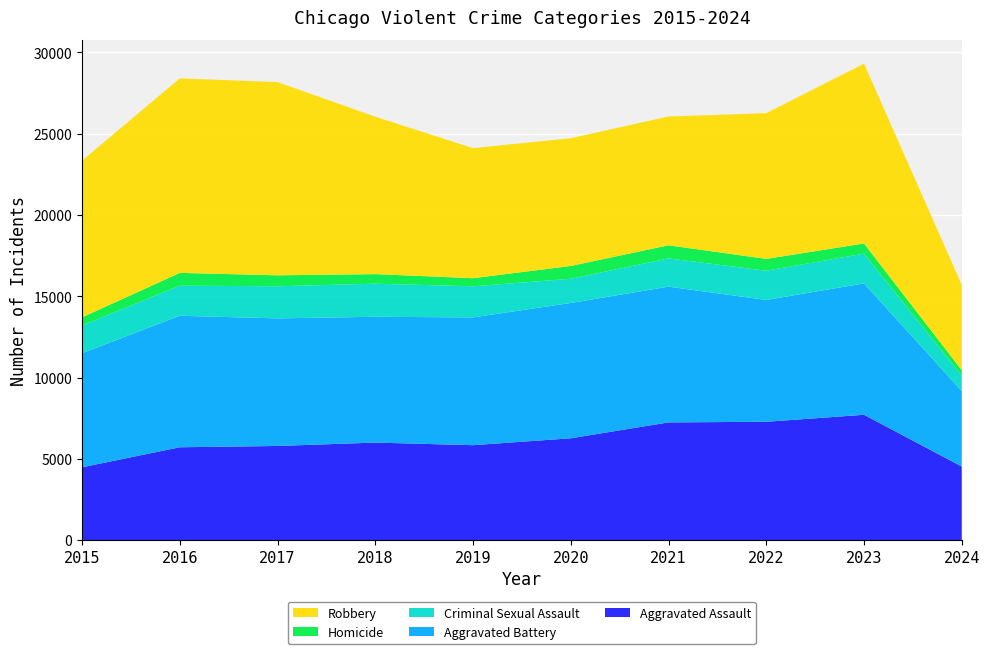

Reading left to right, extract all data points from this chart.

Aggravated Assault: 4480	5713	5793	6001	5841	6265	7242	7280	7710	4529
Aggravated Battery: 7019	8086	7845	7735	7858	8320	8347	7491	8080	4644
Criminal Sexual Assault: 1703	1850	1975	2034	1910	1488	1738	1799	1828	940
Homicide: 496	786	672	588	499	787	804	724	626	338
Robbery: 9638	11960	11880	9681	7995	7855	7920	8963	11055	5247